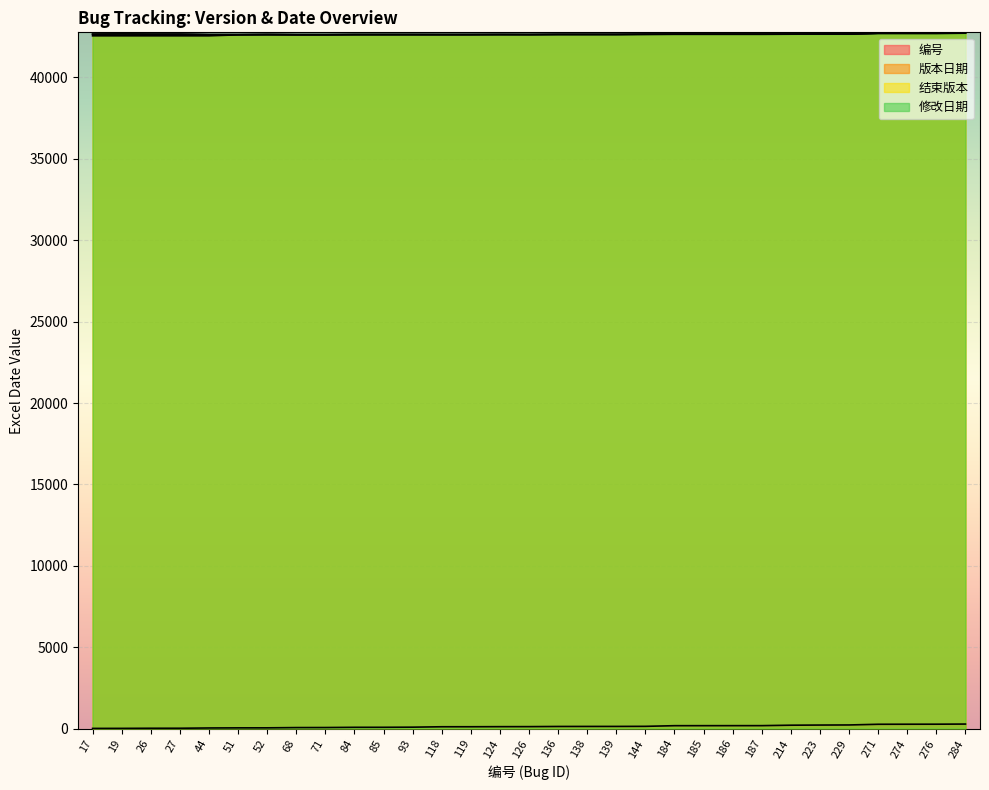

True or false: 修改日期 and 结束版本 intersect in this chart.

False